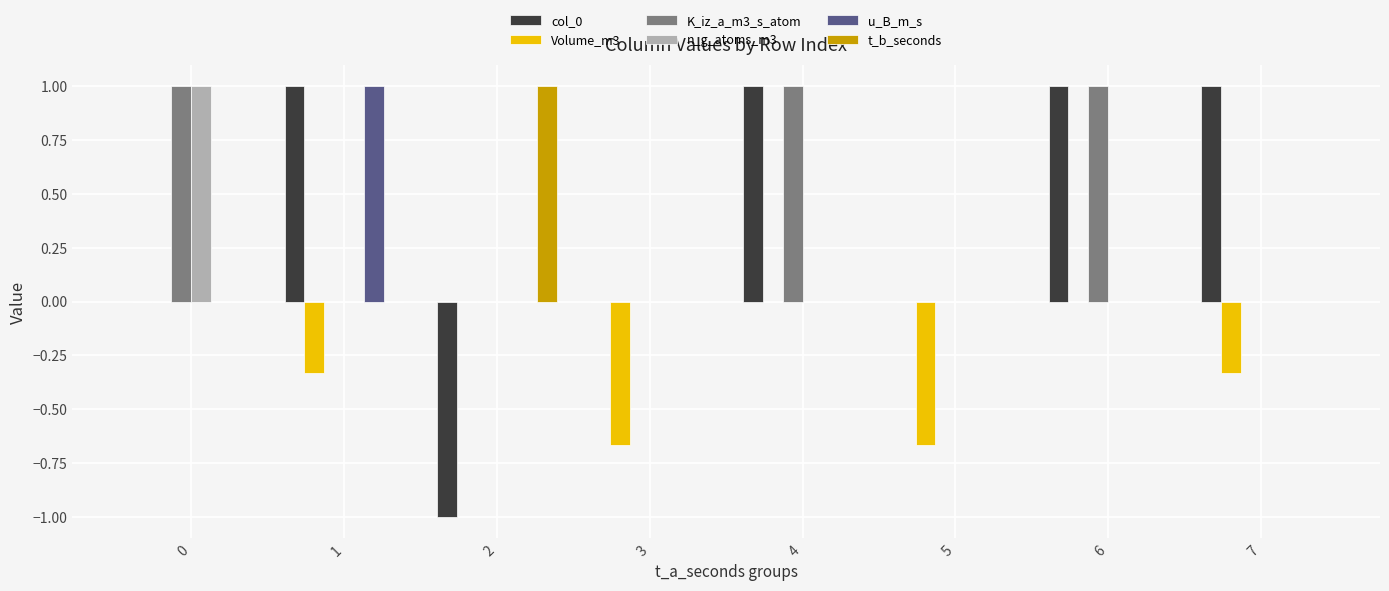

How many groups of bars are there?

8